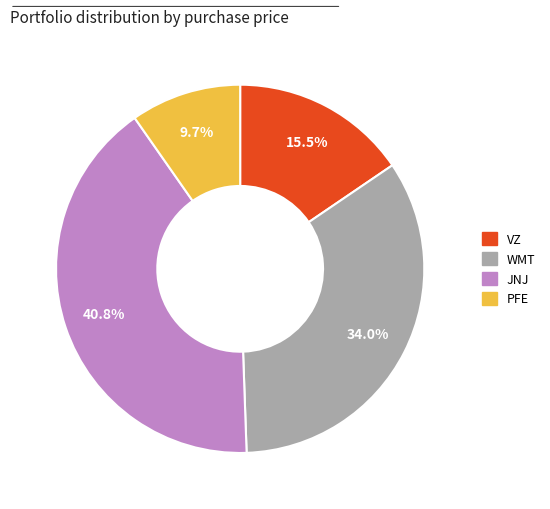

What percentage is the WMT slice, to the nearest percent?

34%